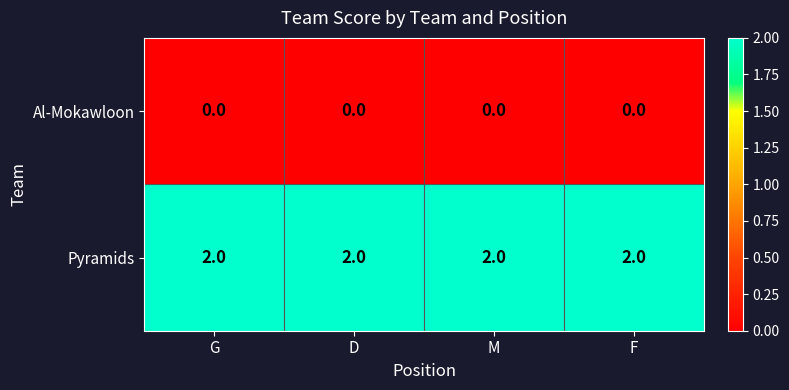

Which series has the largest total across all categories?

Pyramids